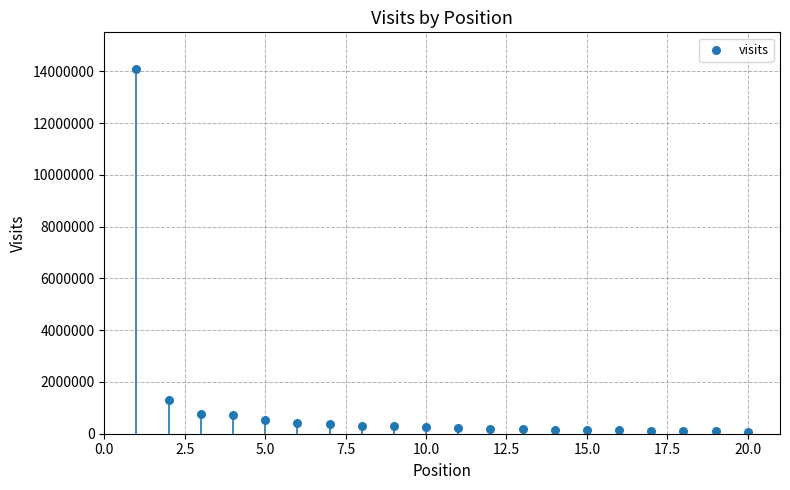

What Y value in the scatter plot is closest to 7090960?

1305067